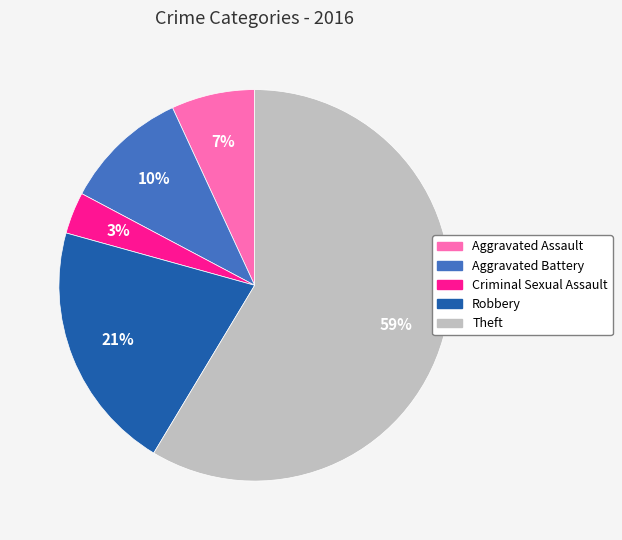

Do Criminal Sexual Assault and Aggravated Assault together represent more than half of the pie?

No